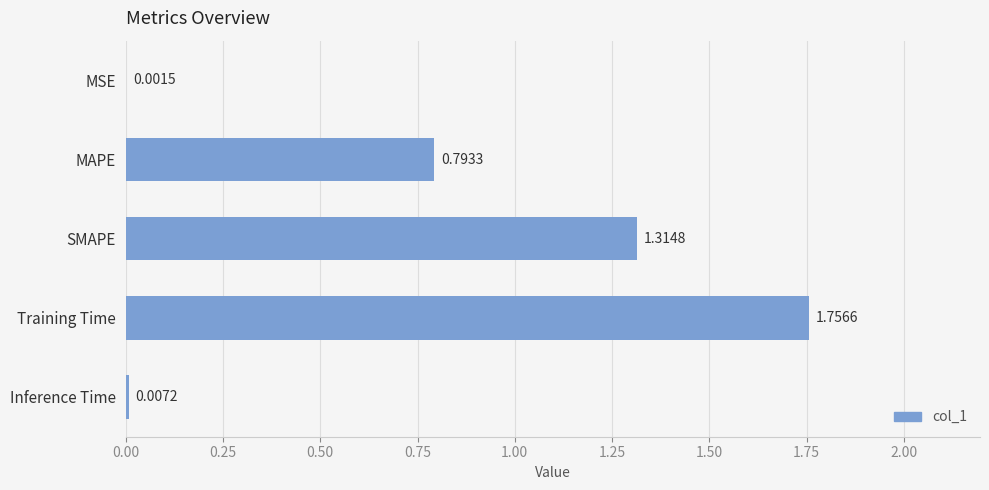

Are the bars horizontal?

Yes